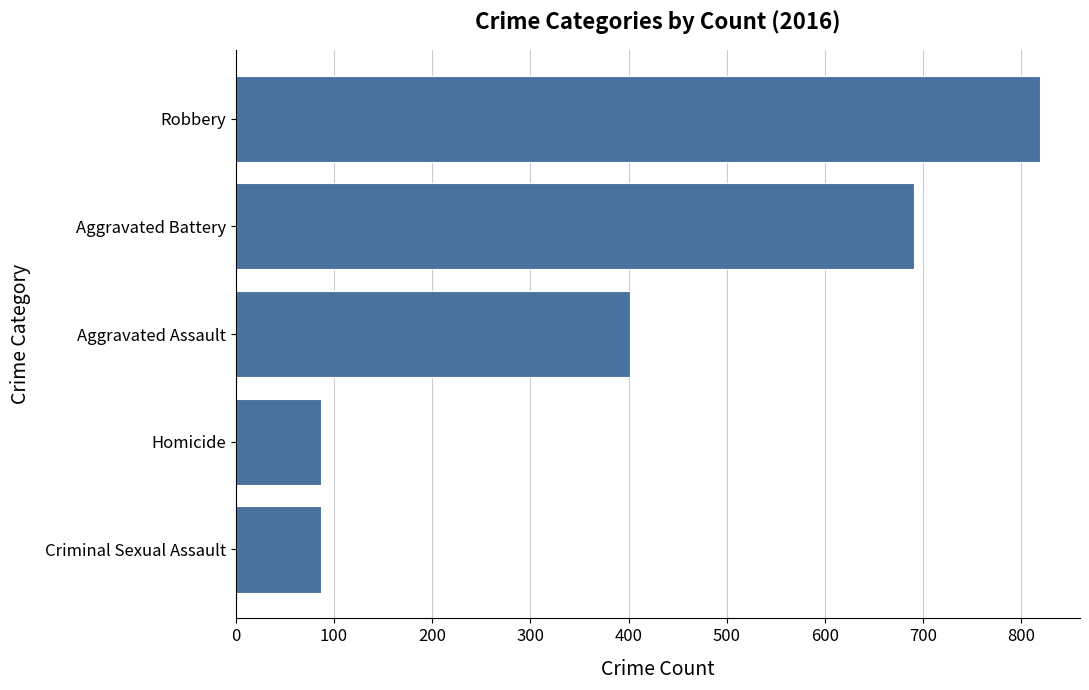

How many bars are there in total?

5